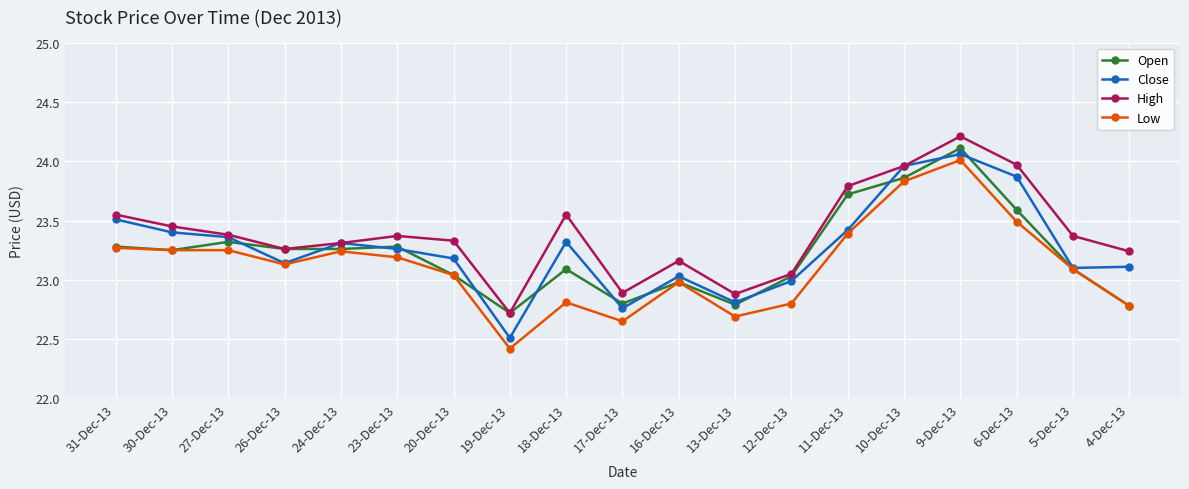

True or false: Open has more than 0 interior local peaks.

True